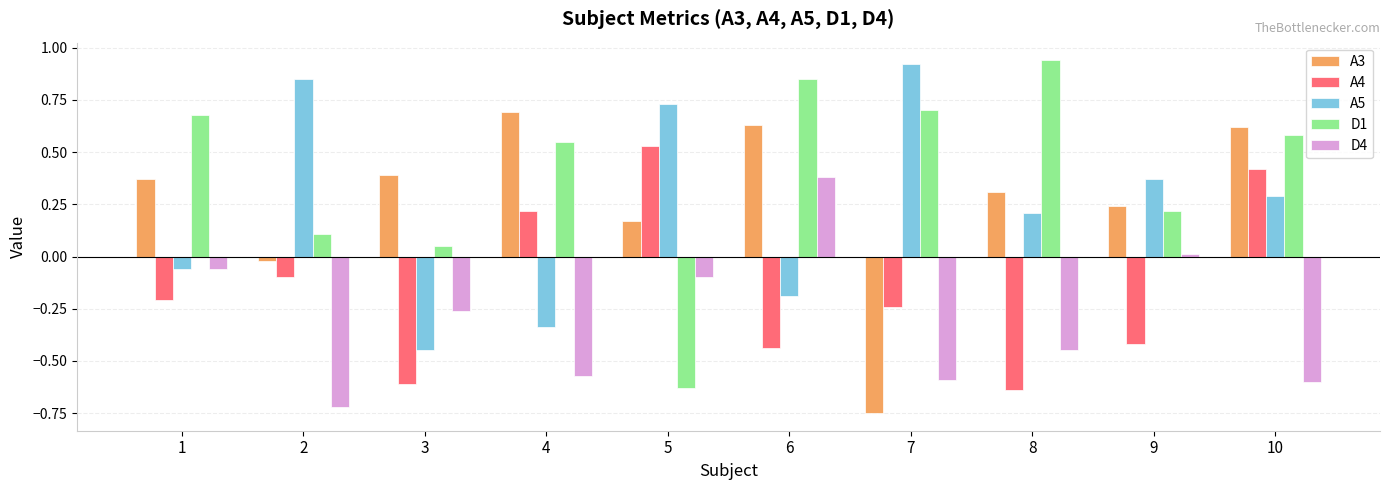

How many positive values does the A5 series have?

6